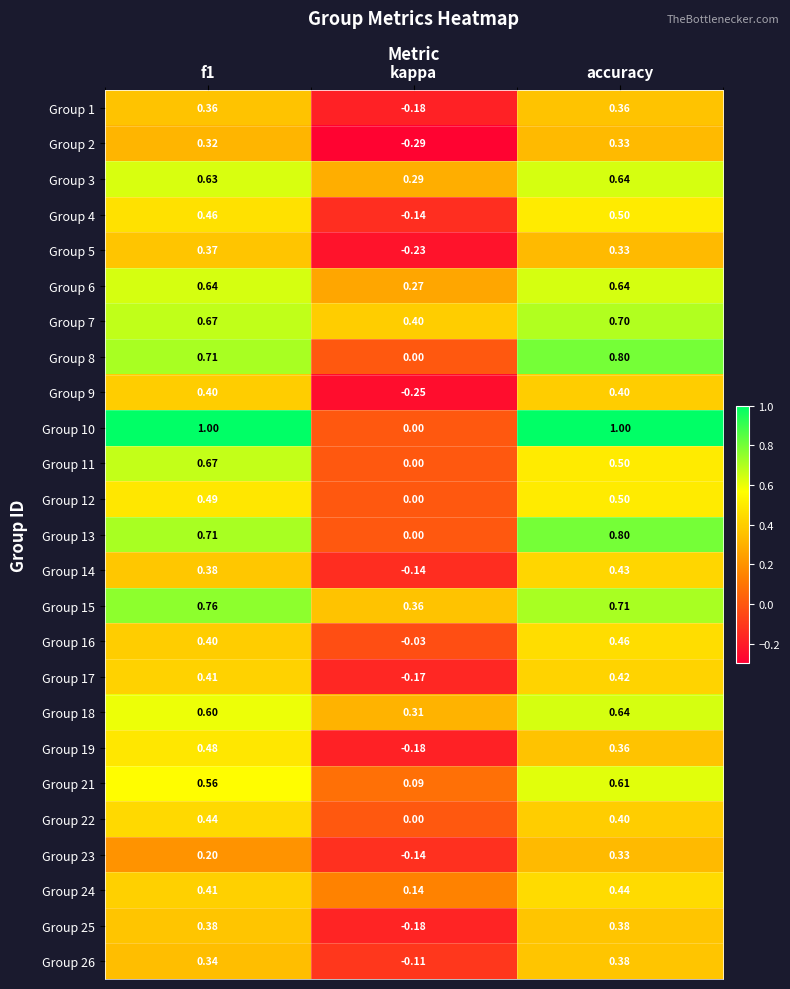

Is the value of Group 18 at kappa greater than the value of Group 16 at kappa?

Yes